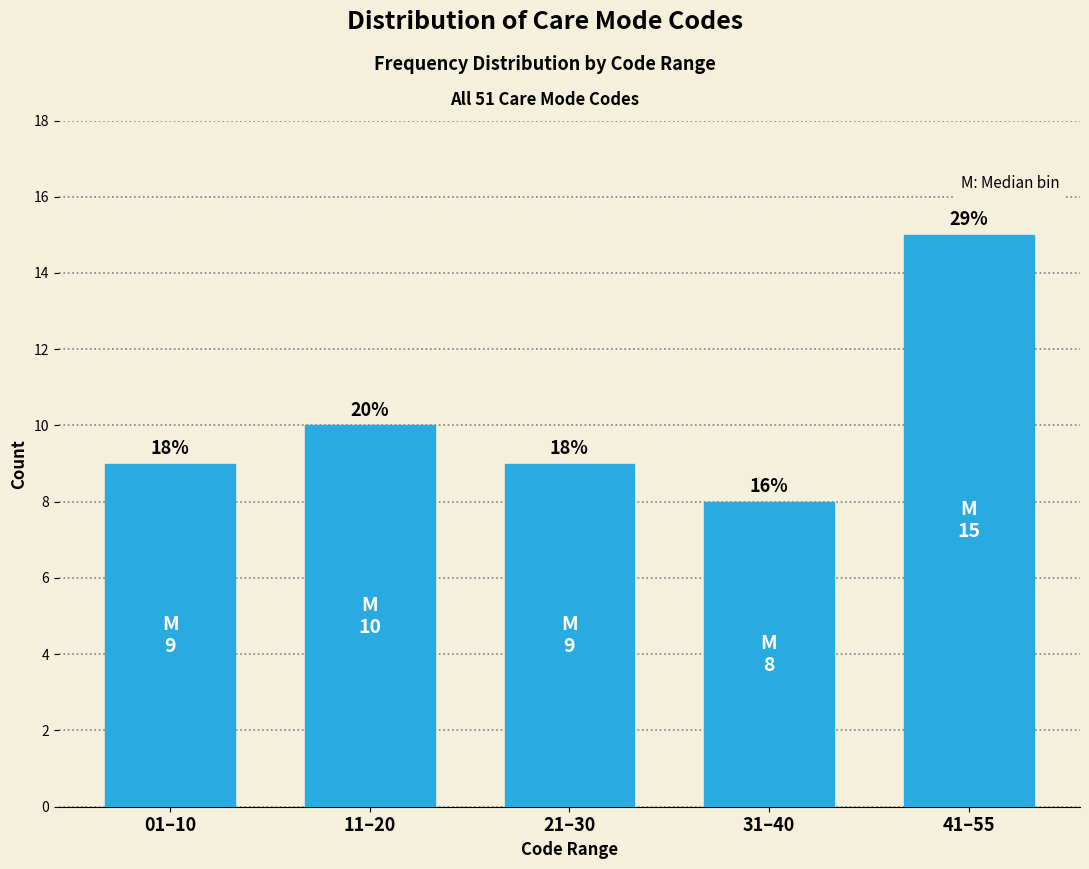

Are the bars horizontal?

No